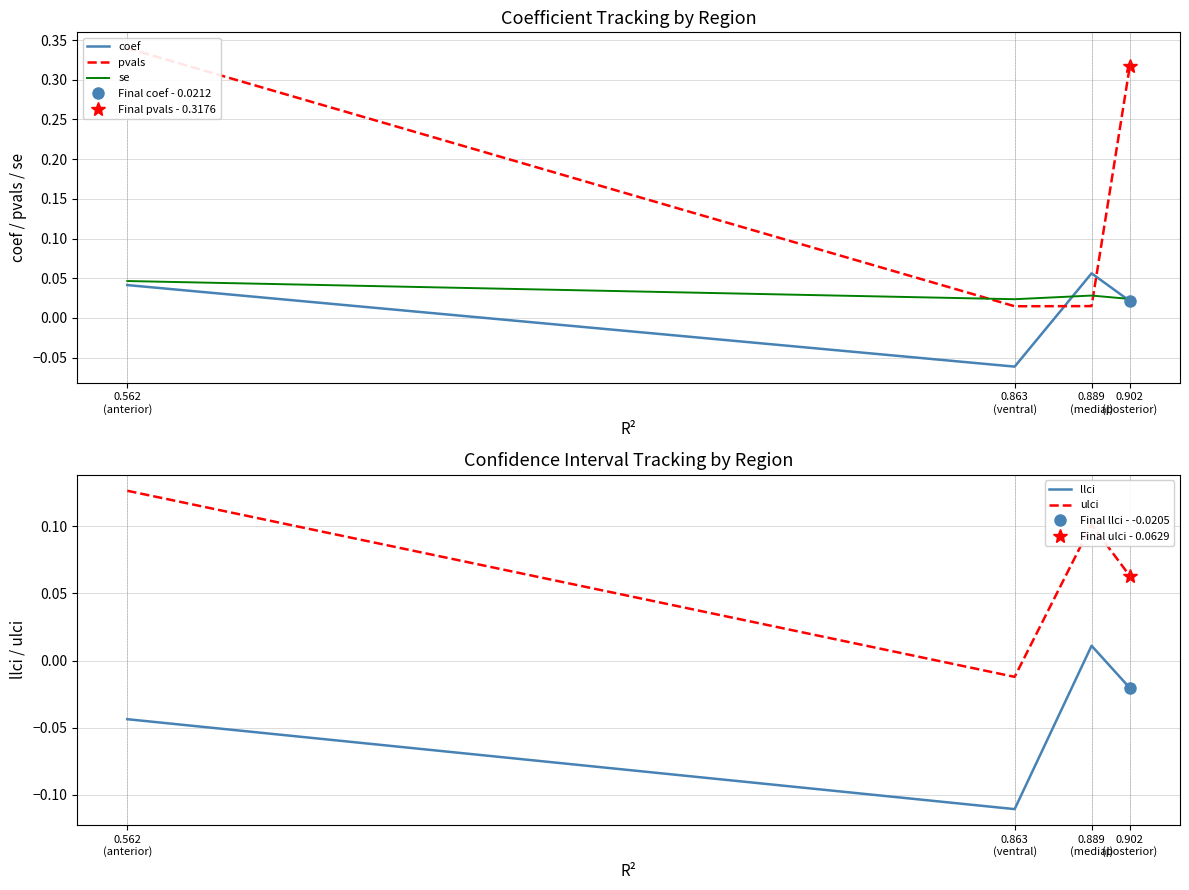

Reading left to right, list all the values displayed in this chart.

coef: 0.562
(anterior)=0.0	0.863
(ventral)=-0.1	0.889
(medial)=0.1	0.902
(posterior)=0.0
pvals: 0.562
(anterior)=0.3	0.863
(ventral)=0.0	0.889
(medial)=0.0	0.902
(posterior)=0.3
se: 0.562
(anterior)=0.0	0.863
(ventral)=0.0	0.889
(medial)=0.0	0.902
(posterior)=0.0
llci: 0.562
(anterior)=-0.0	0.863
(ventral)=-0.1	0.889
(medial)=0.0	0.902
(posterior)=-0.0
ulci: 0.562
(anterior)=0.1	0.863
(ventral)=-0.0	0.889
(medial)=0.1	0.902
(posterior)=0.1